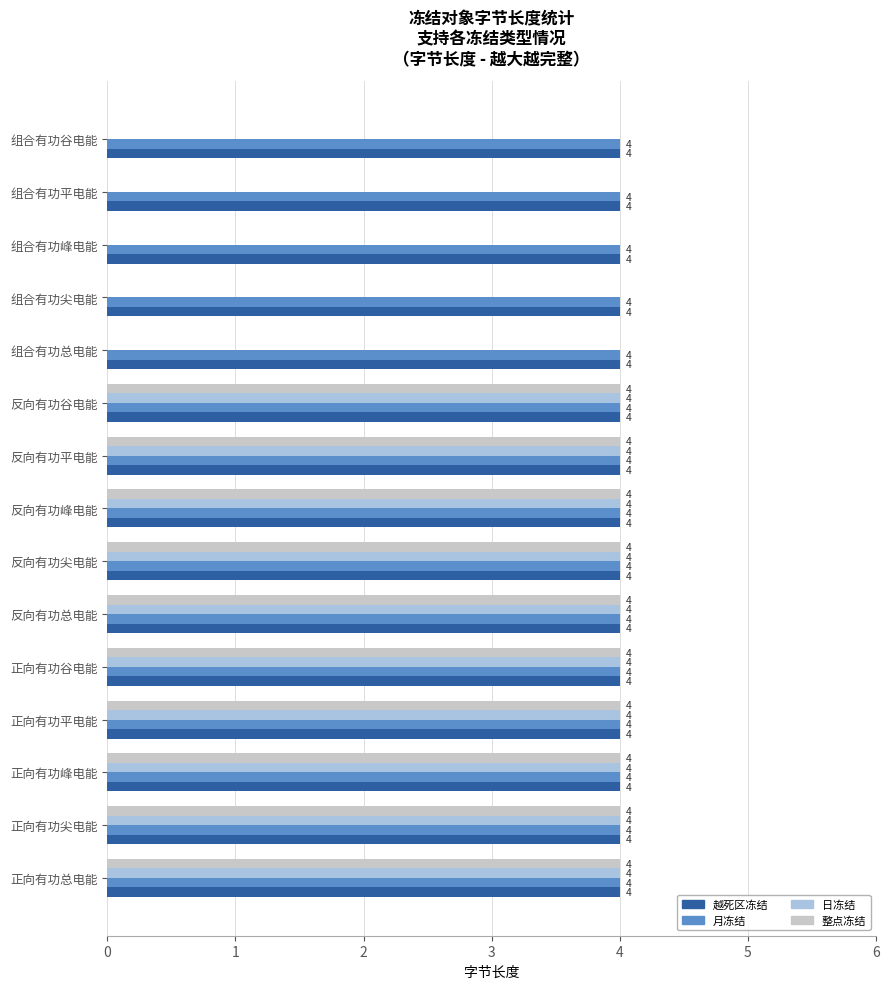

What is the total value across all series at 正向有功谷电能?

16